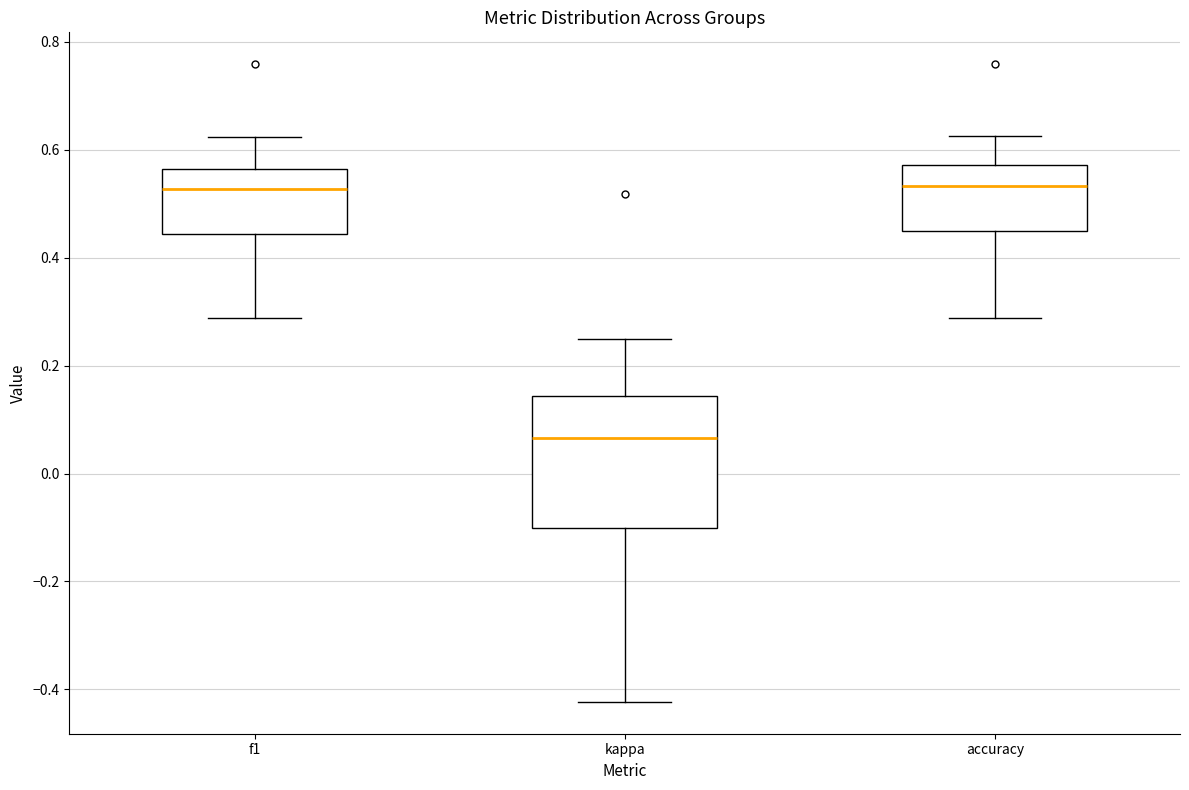

Comparing the boxes themselves (not the whiskers), which one is the tallest?

kappa